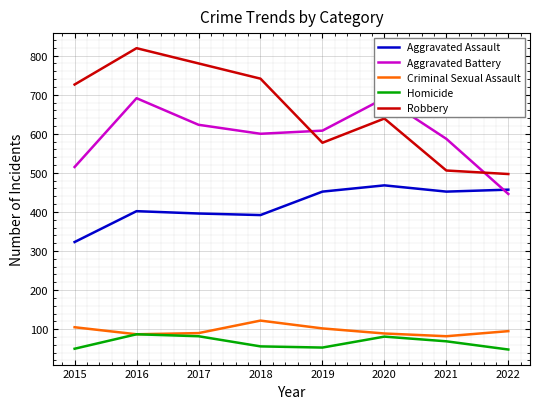

How many interior local valleys does the Aggravated Battery series have?

1